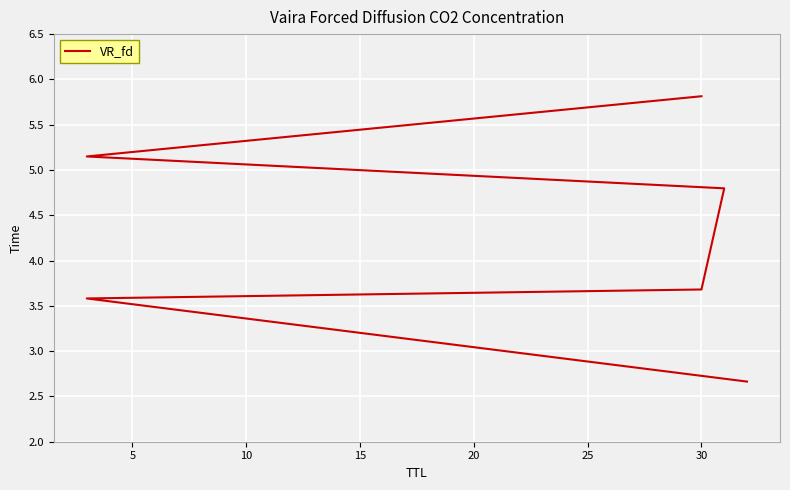

Is this an area chart (filled region under the line)?

No